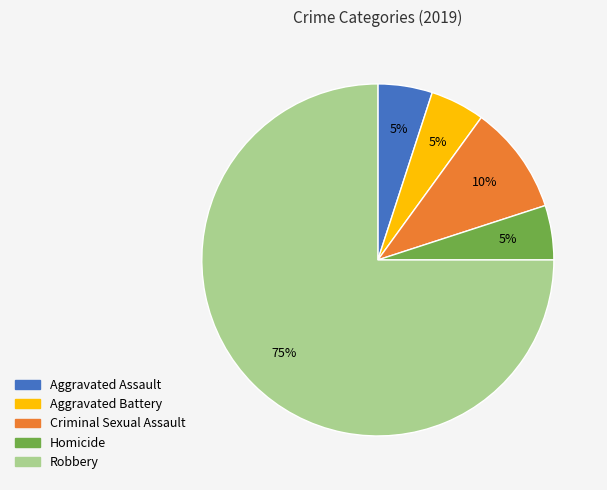

To the nearest percent, what portion does Robbery represent?

75%